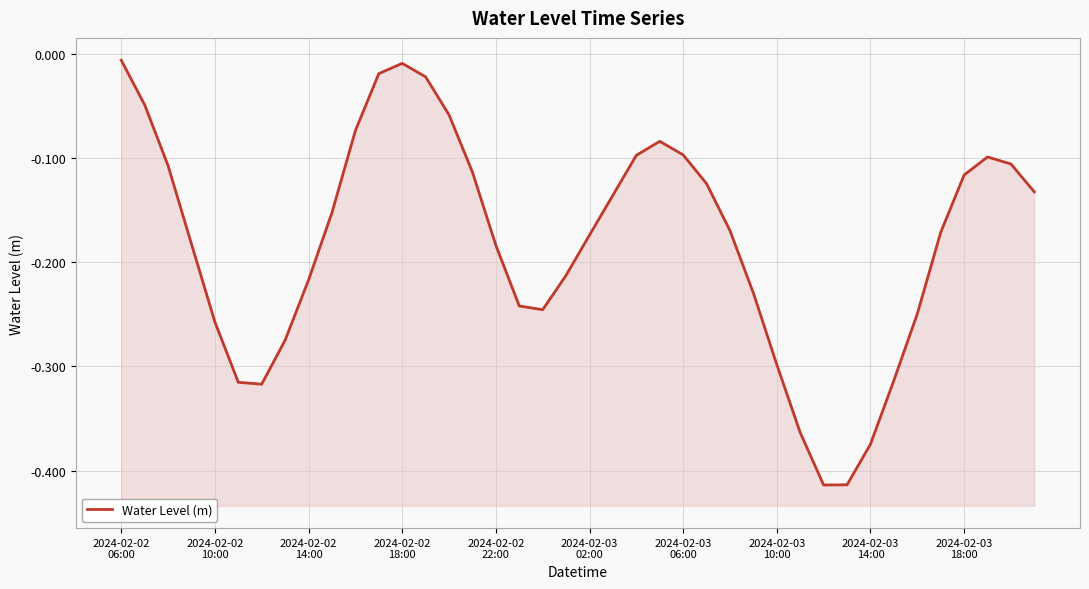

List the labels in order of value, smallest first.

30, 31, 32, 29, 2024-02-03
06:00, 2024-02-03
02:00, 33, 28, 2024-02-03
10:00, 2024-02-02
22:00, 34, 18, 17, 27, 2024-02-03
14:00, 19, 16, 2024-02-02
18:00, 20, 35, 26, 2024-02-03
18:00, 21, 39, 25, 36, 15, 2024-02-02
14:00, 38, 37, 22, 24, 23, 10, 14, 2024-02-02
10:00, 13, 11, 12, 2024-02-02
06:00